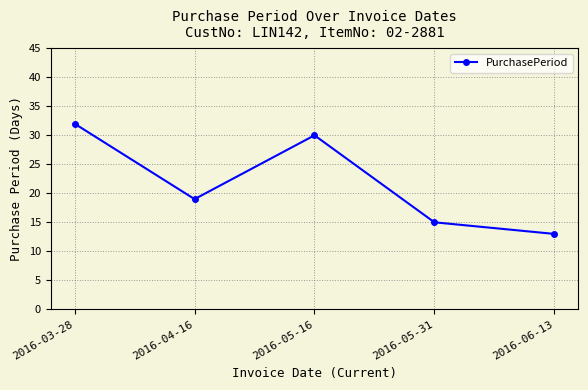

How many values are between 15 and 30?

3